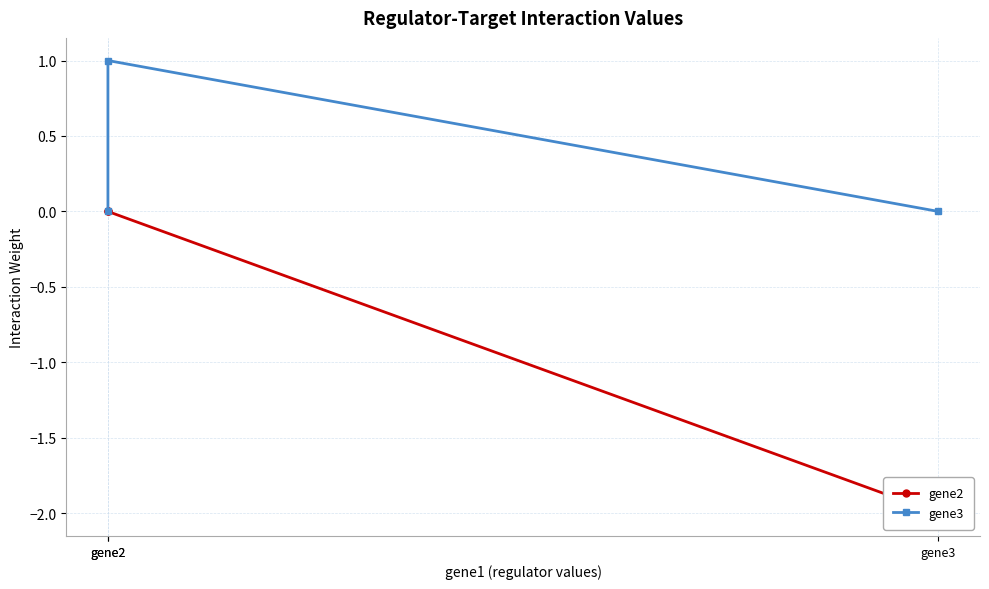

Does the chart display data point markers on the line(s)?

Yes